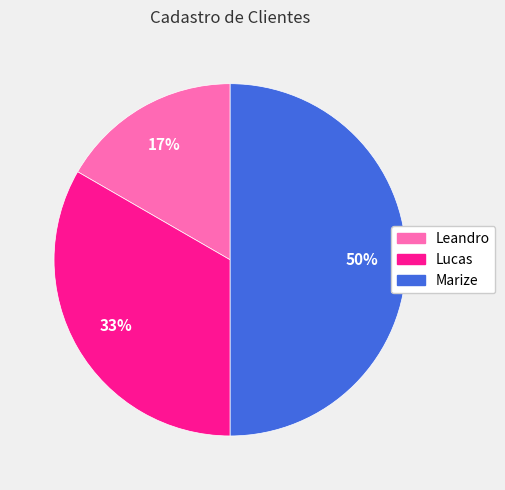

What is the largest slice in the pie chart?

Marize